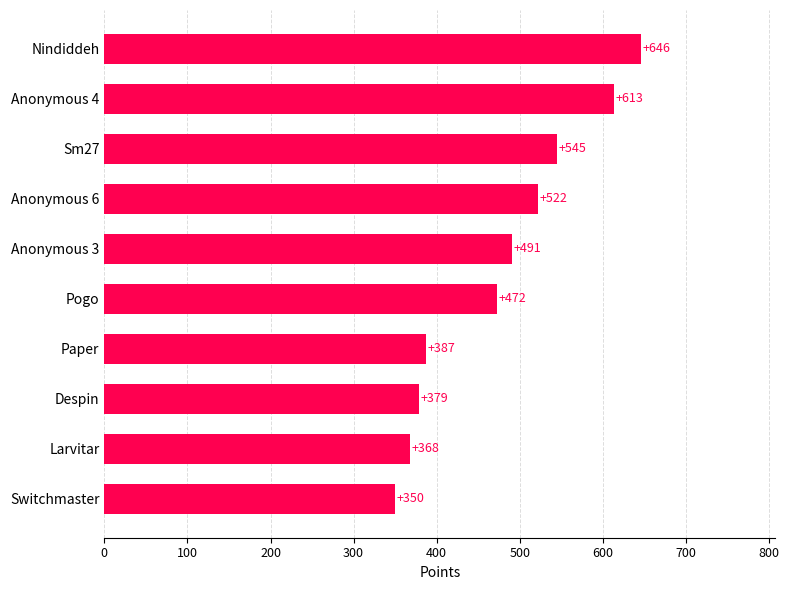

Approximately how many times larger is the value at Despin compared to Sm27?

0.7